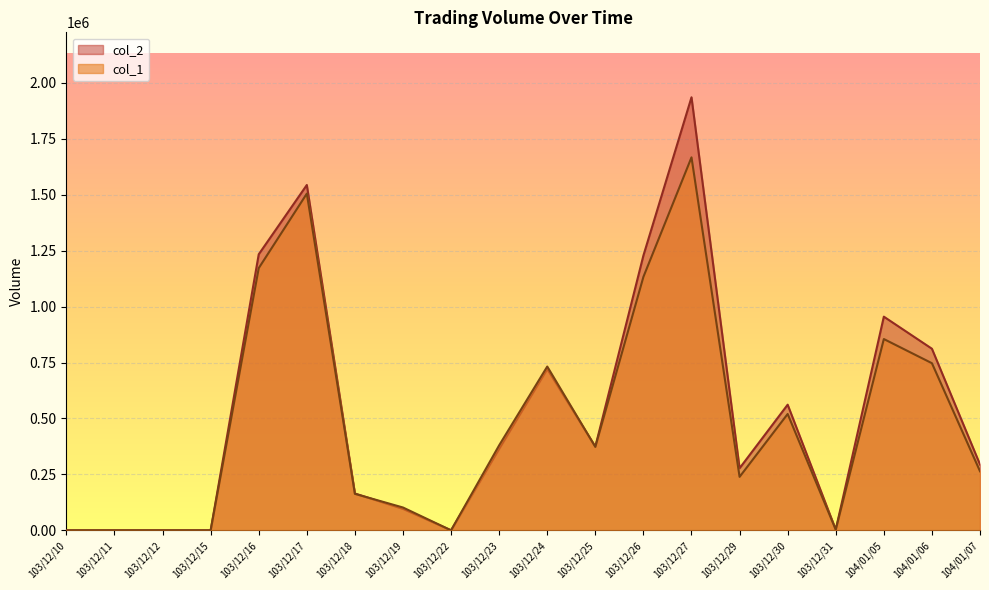

How many interior local peaks does the col_1 series have?

5